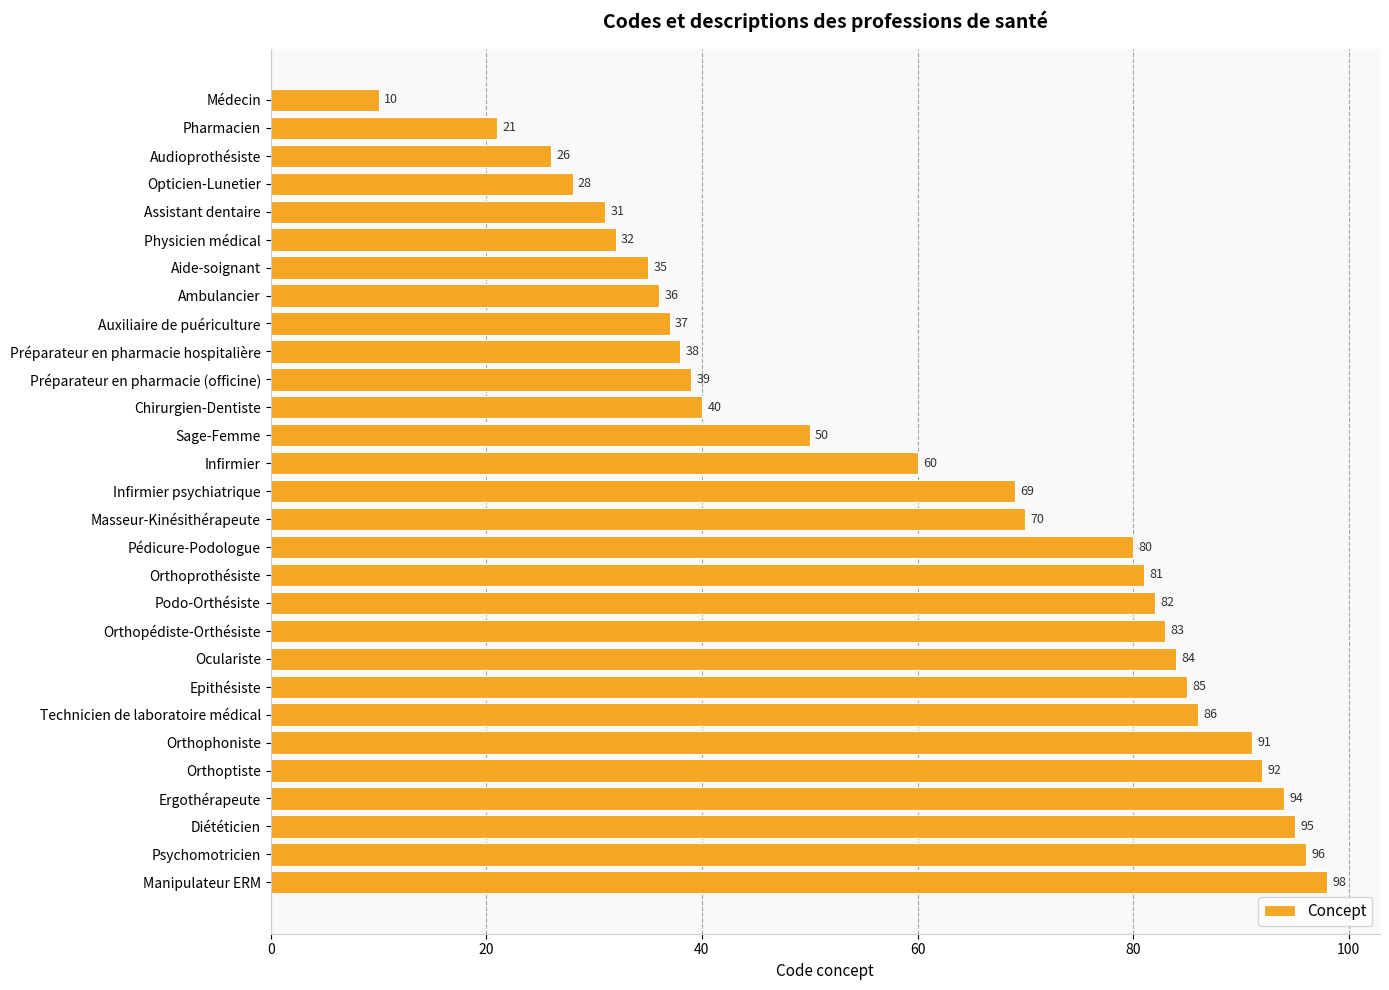

How many bars are there in total?

29